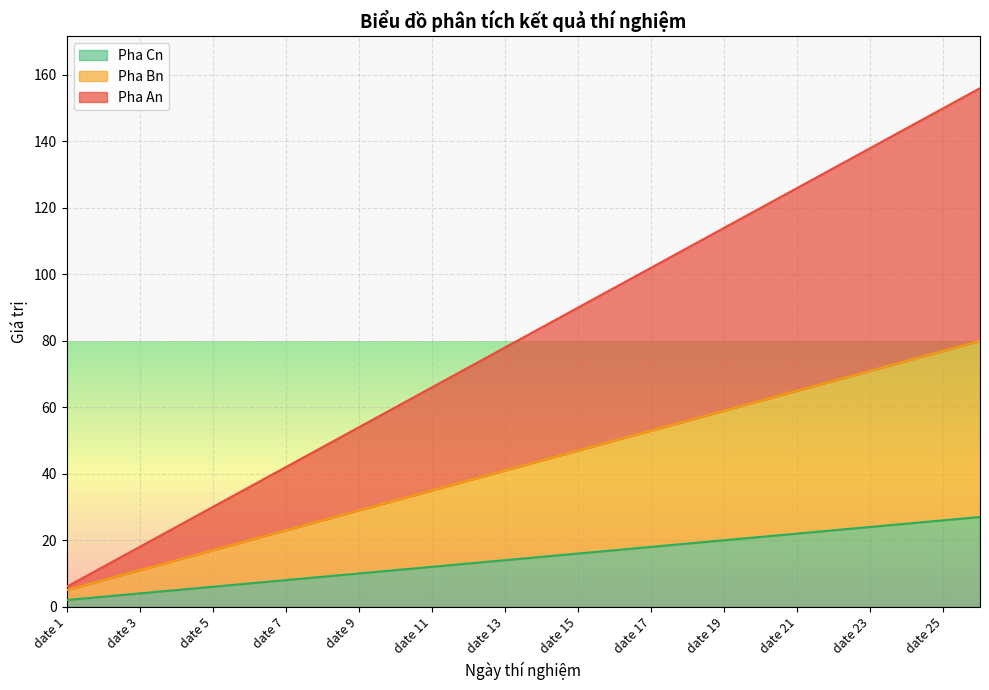

Is the value of Pha Bn at date 16 greater than the value of Pha An at date 11?

Yes